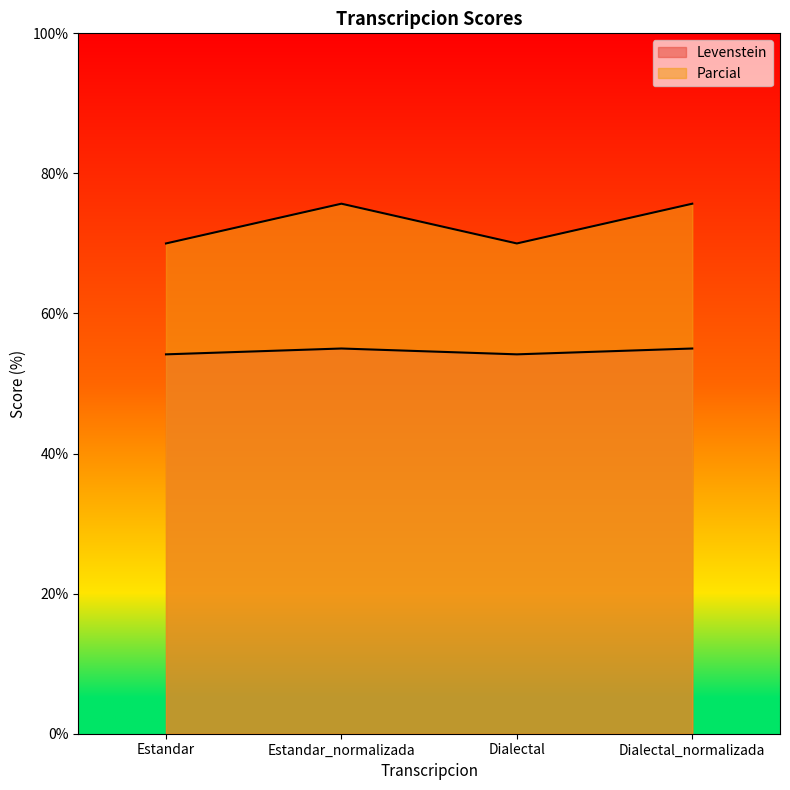

True or false: Parcial and Levenstein cross at least once.

False